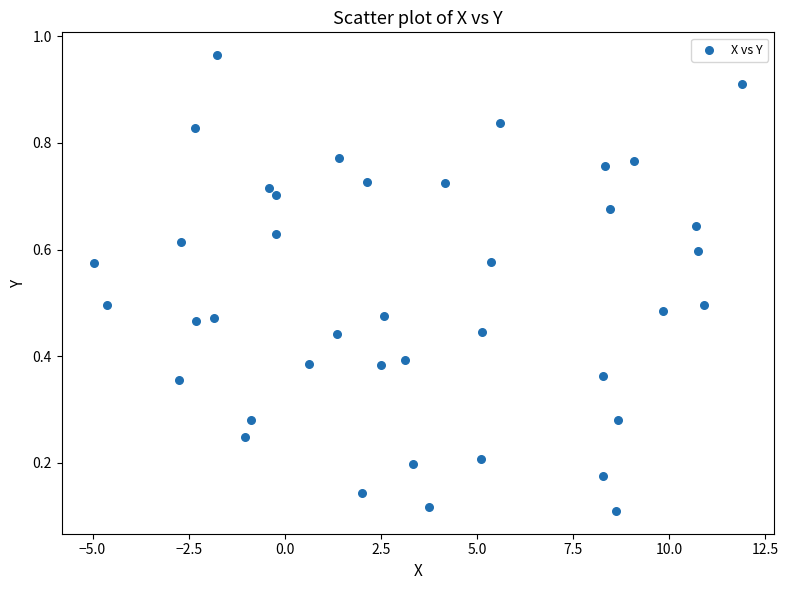

What is the range of X values (max minus min)?

16.9